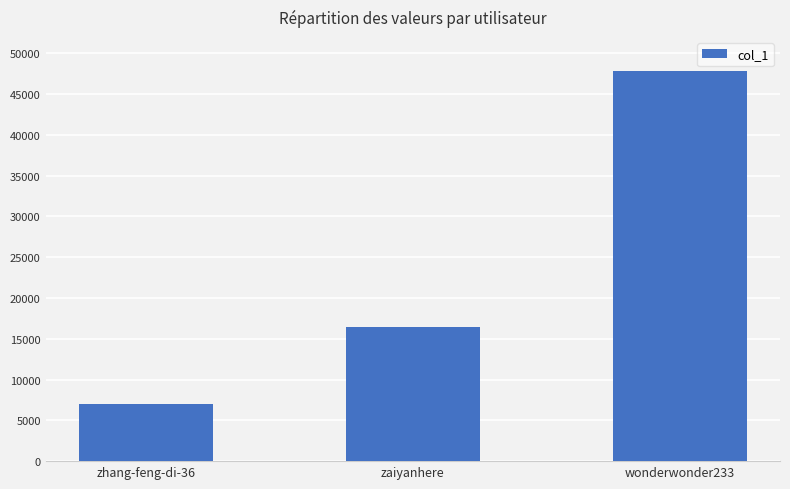

Approximately how many times larger is the value at wonderwonder233 compared to zaiyanhere?

2.9